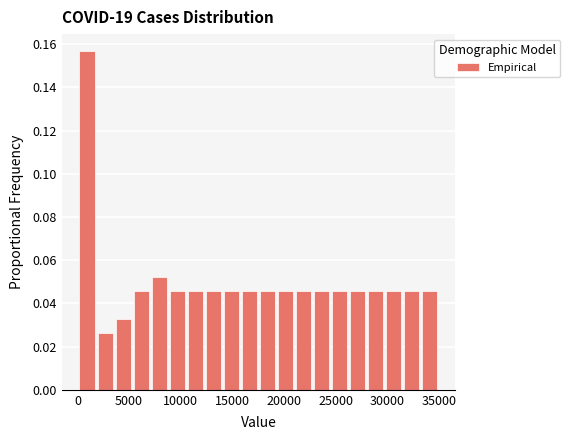

Read against the x-axis, roughly where is the centre of the tallest bar?

1000